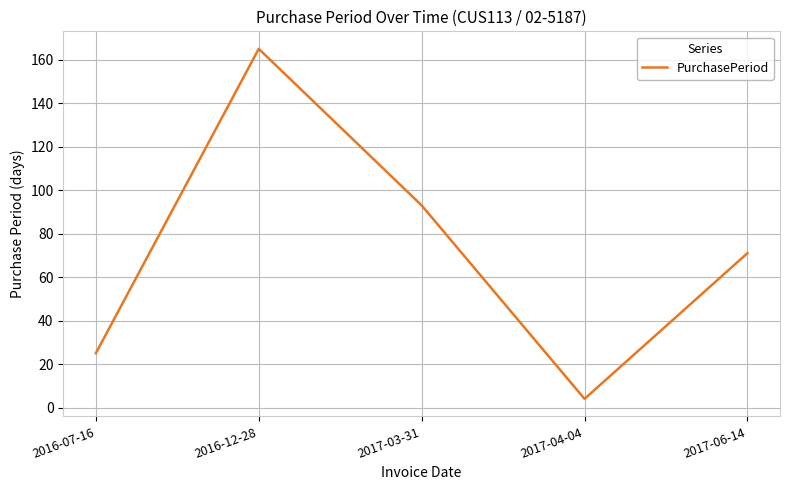

Approximately how many times larger is the value at 2017-03-31 compared to 2017-06-14?

1.3